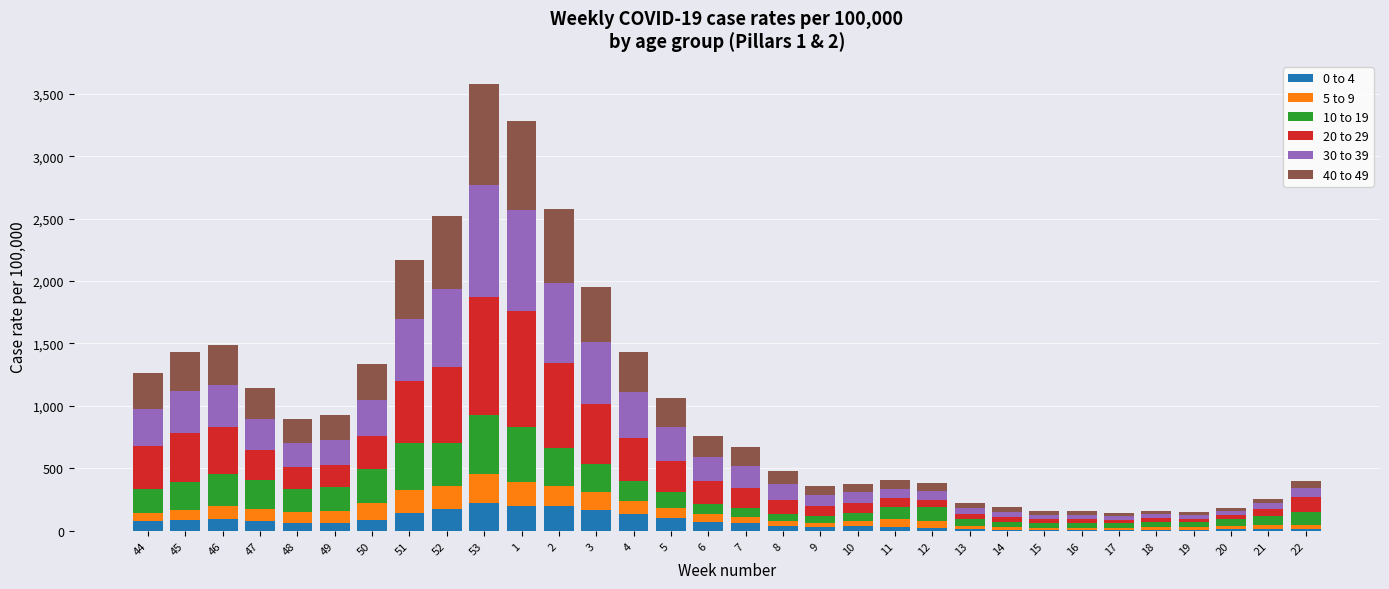

What is the highest value of the 0 to 4 series?

221.2